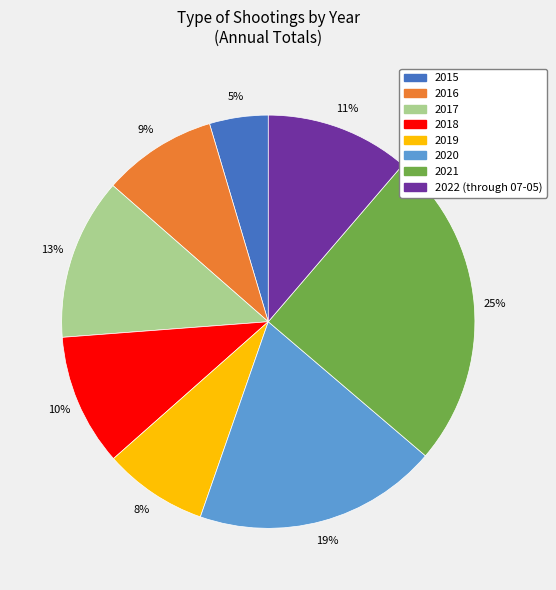

Rank the categories by value from lowest to highest.

2015, 2019, 2016, 2018, 2022 (through 07-05), 2017, 2020, 2021